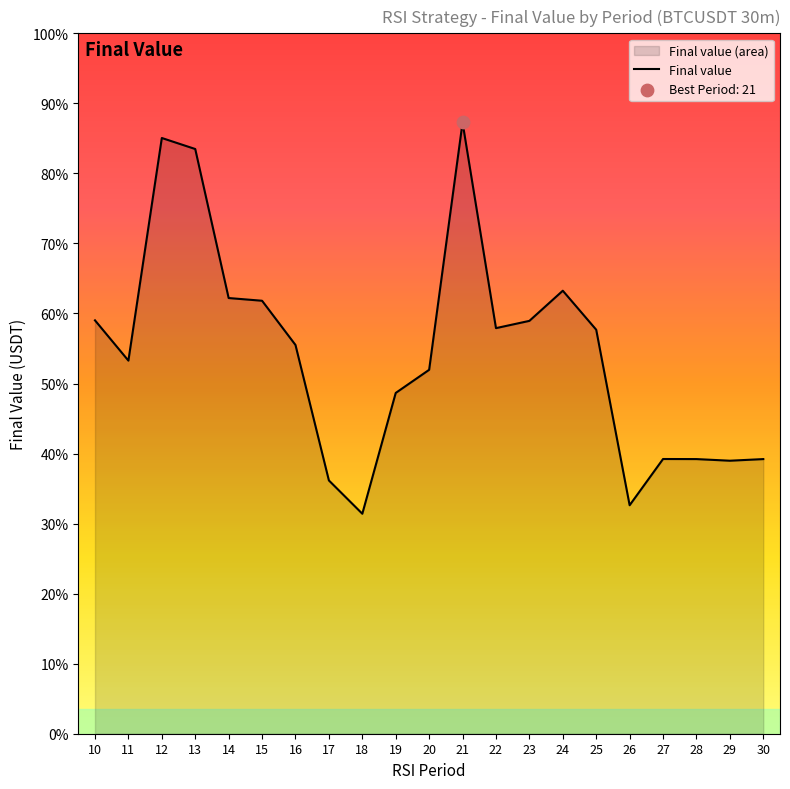

What is the change in value from 13 to 30?

-6198.2